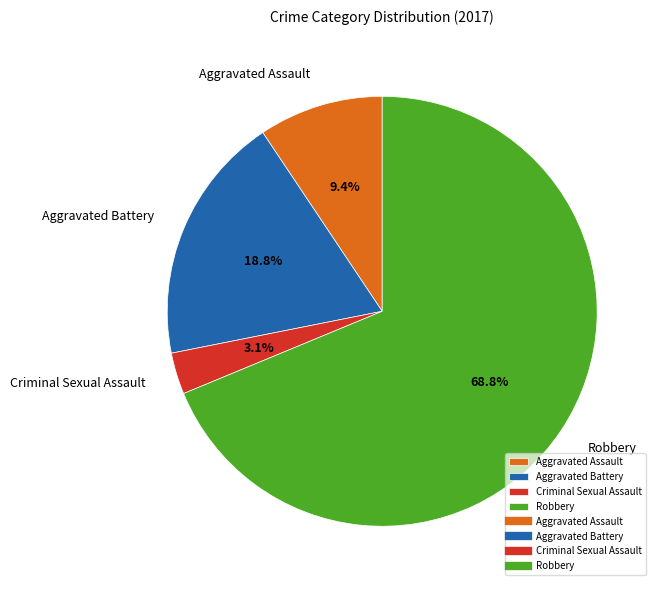

To the nearest percent, what percentage of the pie is Aggravated Assault?

9%